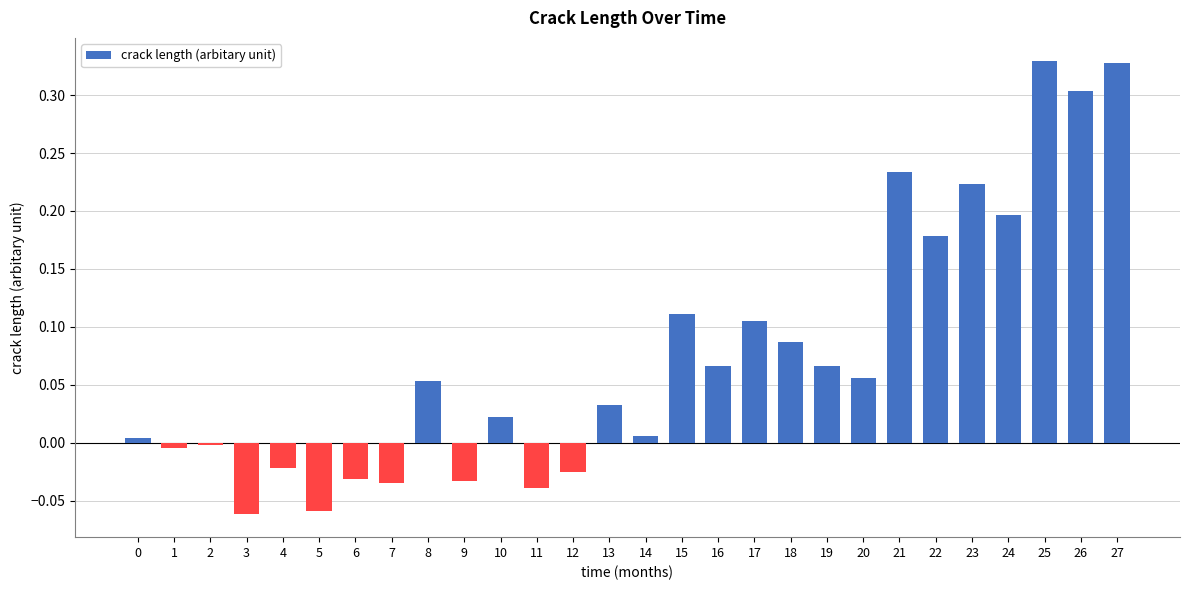

What is the difference between the second highest and minimum values?

0.4